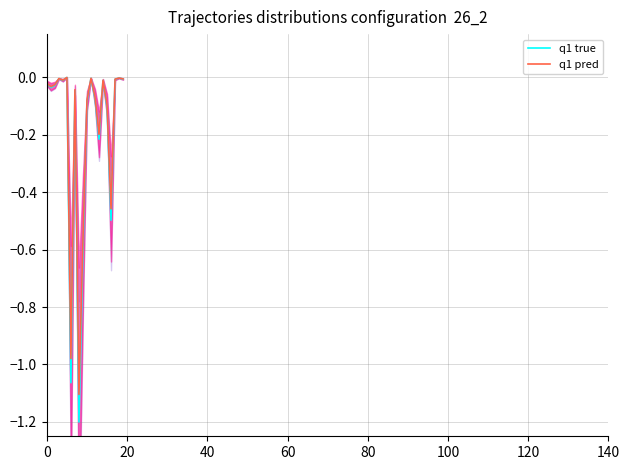

How many categories are shown in the chart?

20